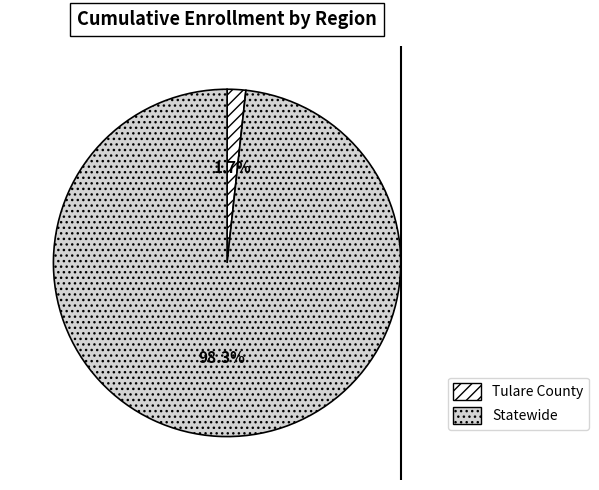

Which has a higher value, Statewide or Tulare County?

Statewide